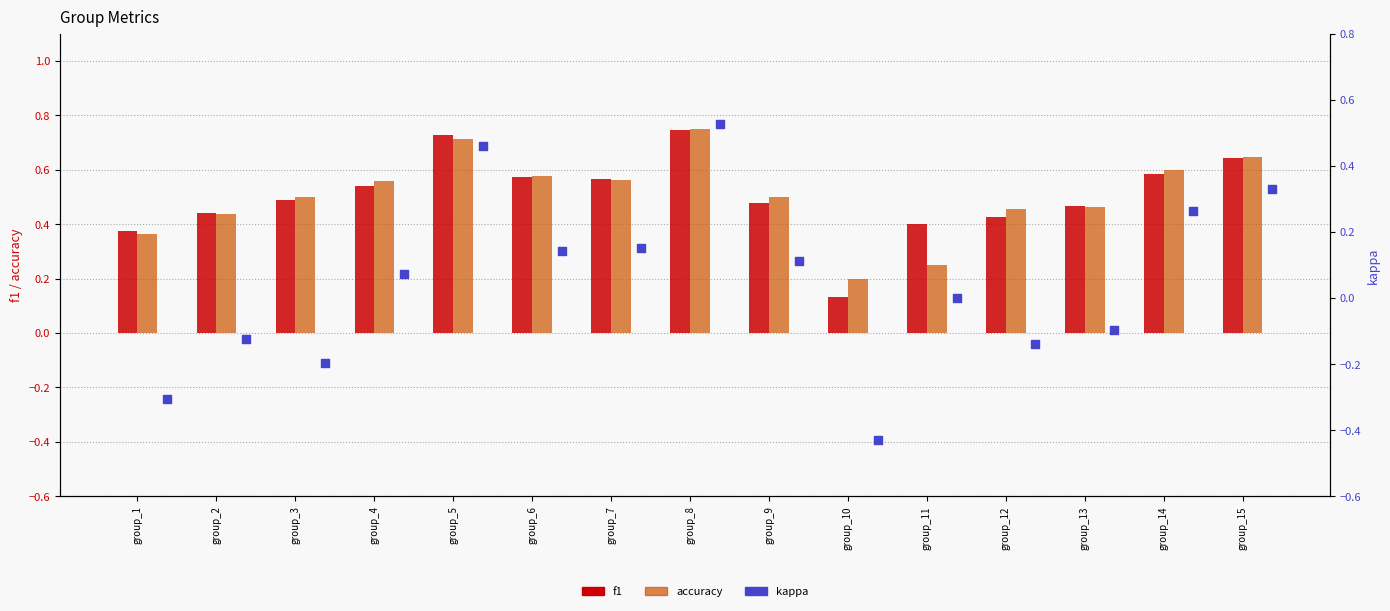

At how many categories does at least one series exceed 0?

15